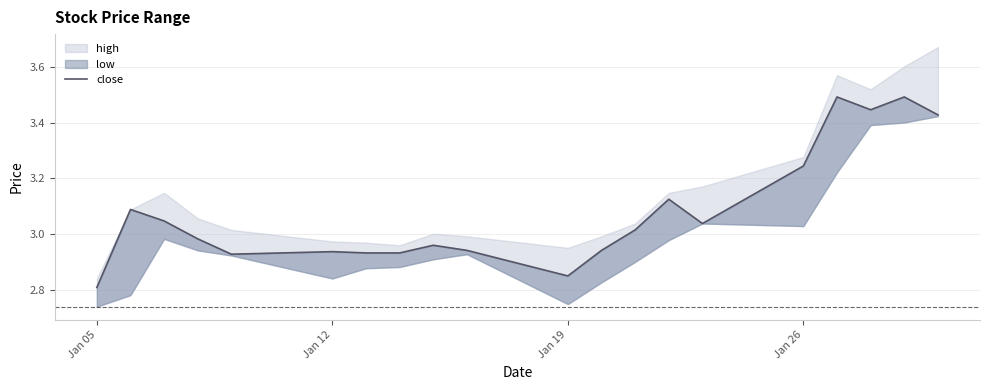

True or false: there are more than 2 points higher than both neighbors.

True